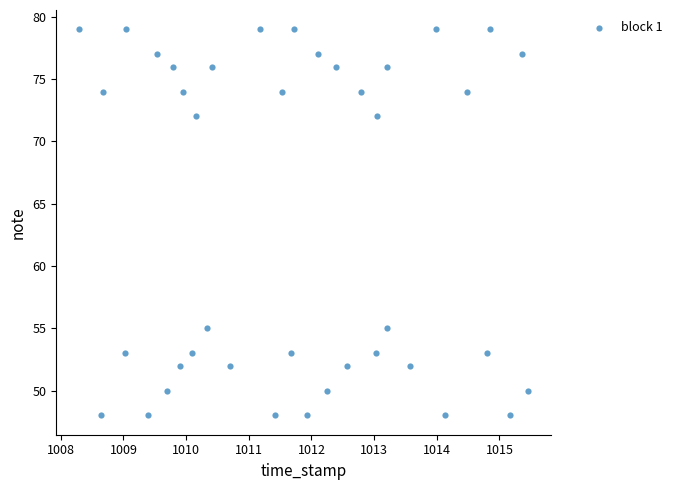

What is the range of Y values (max minus min)?

31